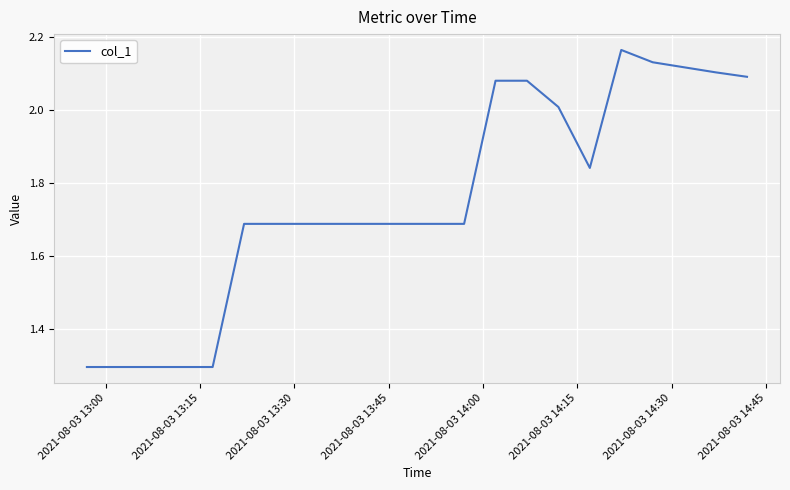

What is the difference between the maximum and minimum values?

0.9